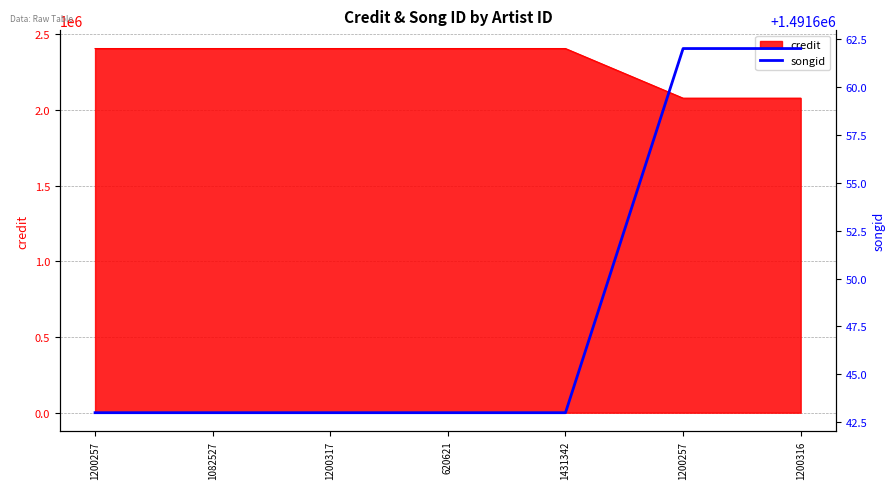

At which category does the chart reach its peak across all series?

1200257